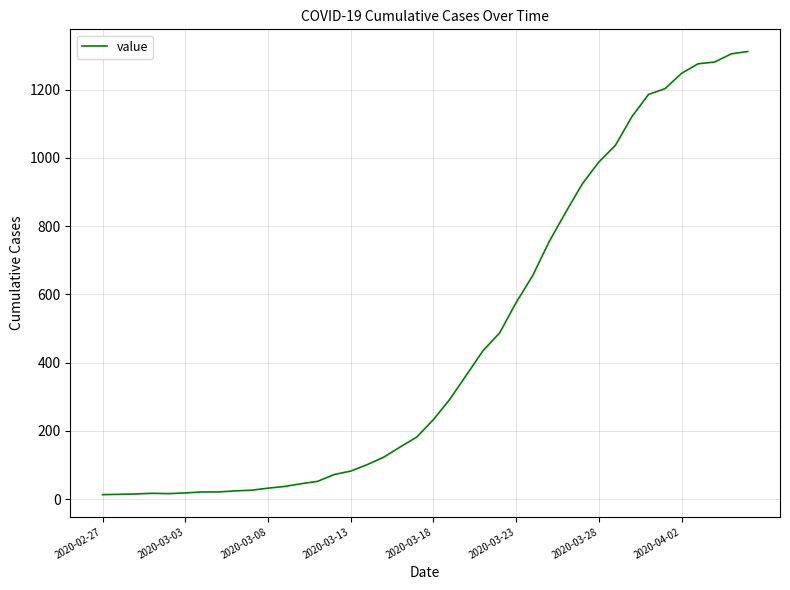

What is the difference between the second highest and second lowest values?

1291